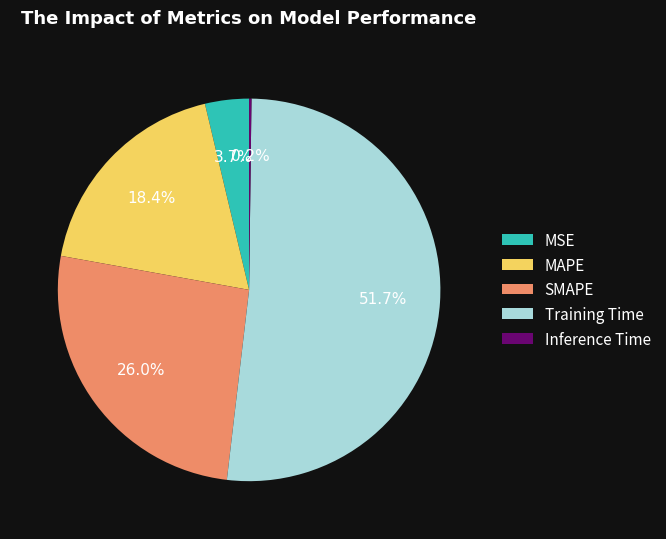

Which category has the biggest portion of the pie?

Training Time